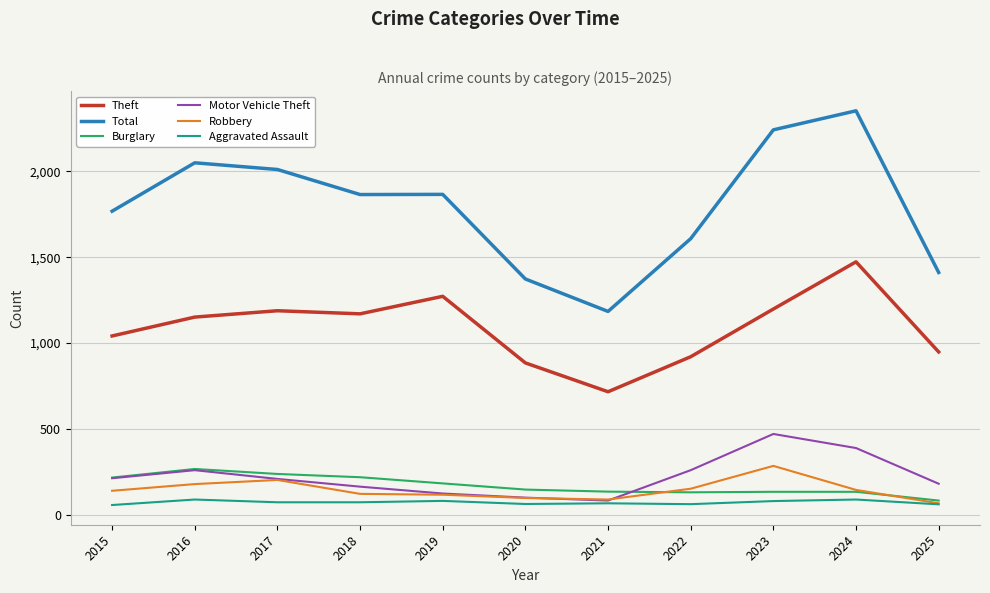

Is this an area chart (filled region under the line)?

No